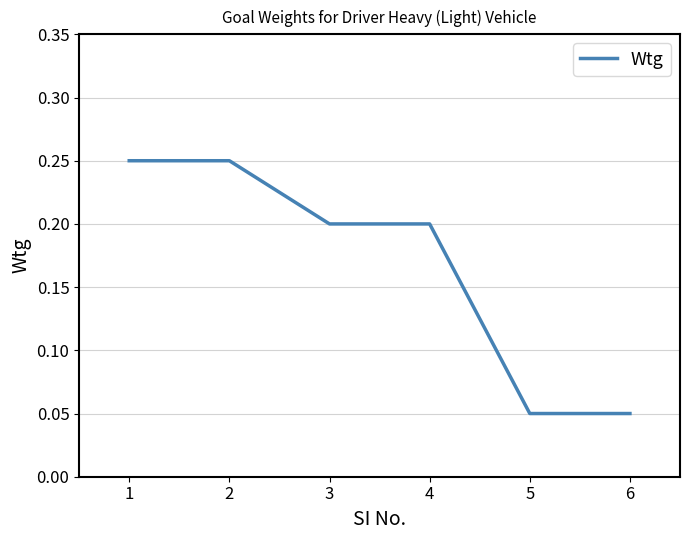

True or false: the data shows 0.2 at 4.

True